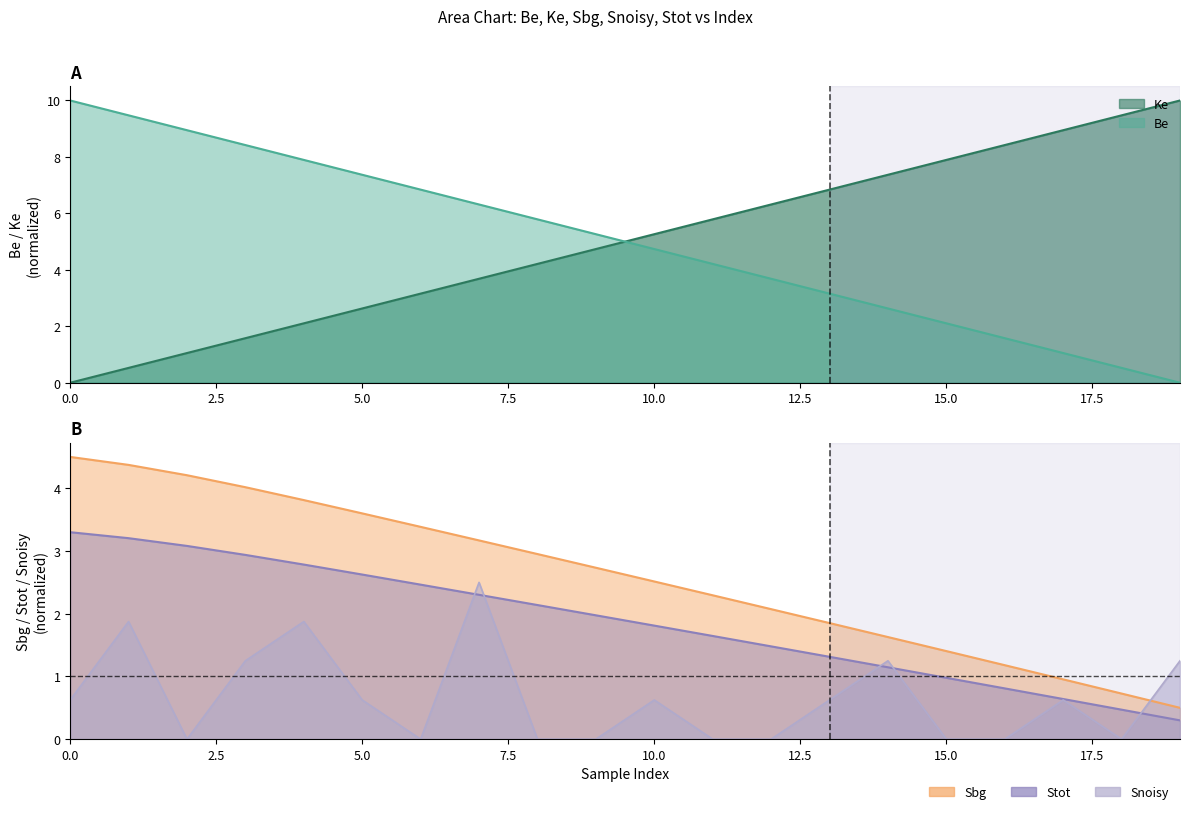

True or false: Be and Ke intersect in this chart.

True